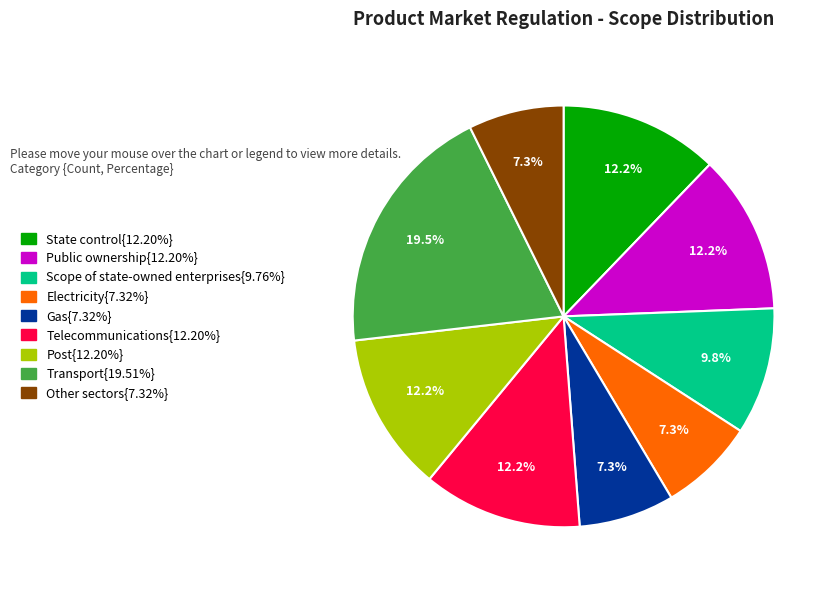

Is there a majority slice in this chart?

No